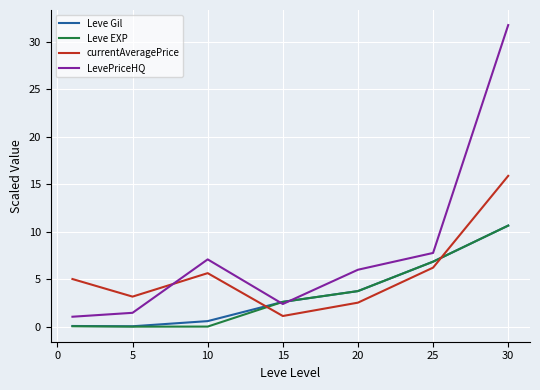

How many intersections are there between Leve EXP and currentAveragePrice?

2